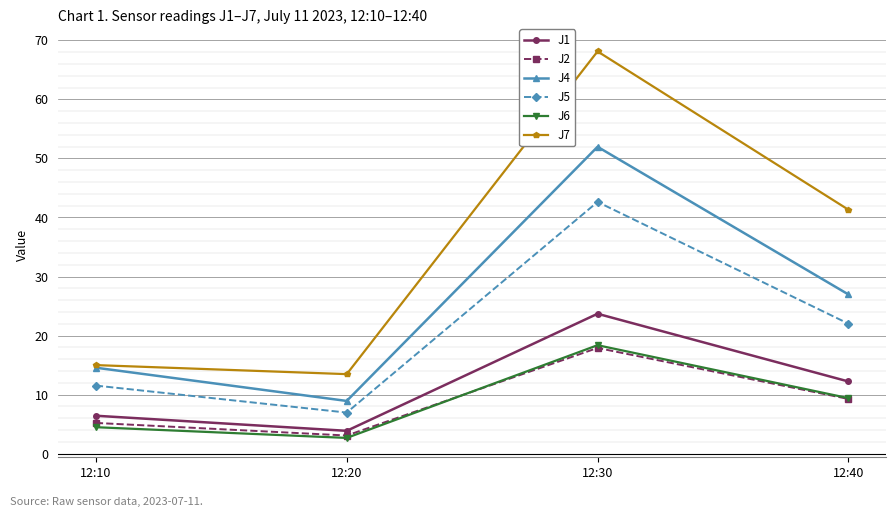

Rank the categories by J7 value from highest to lowest.

12:30, 12:40, 12:10, 12:20